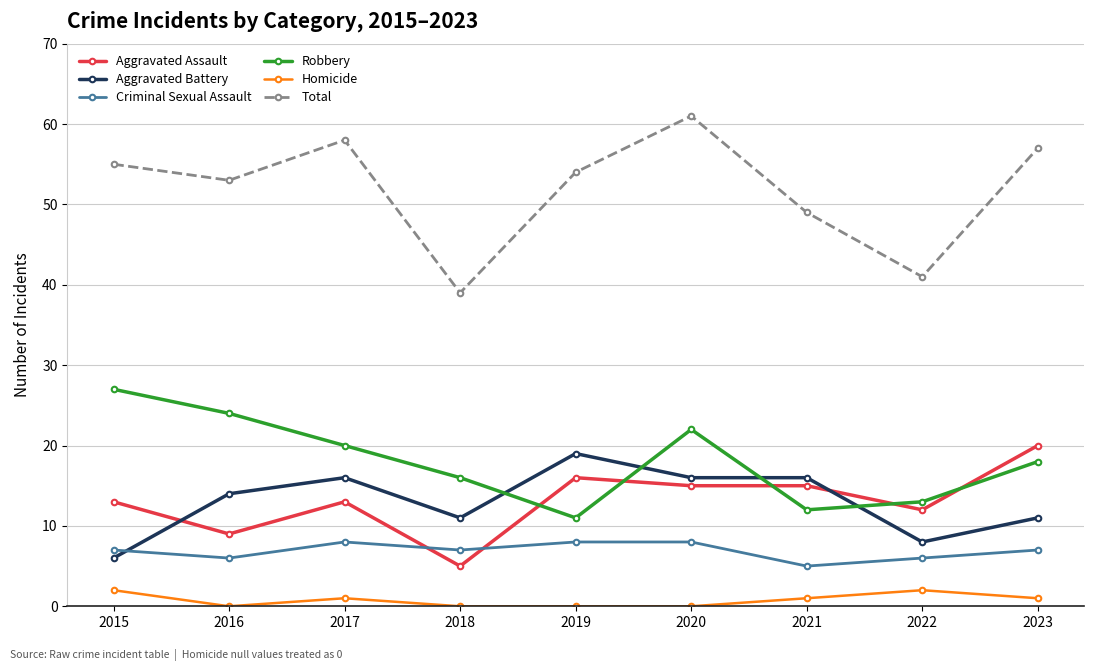

Does the chart display data point markers on the line(s)?

Yes